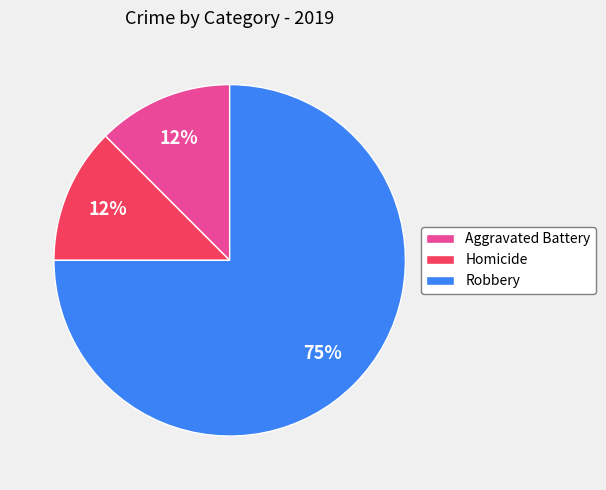

What is the largest slice in the pie chart?

Robbery